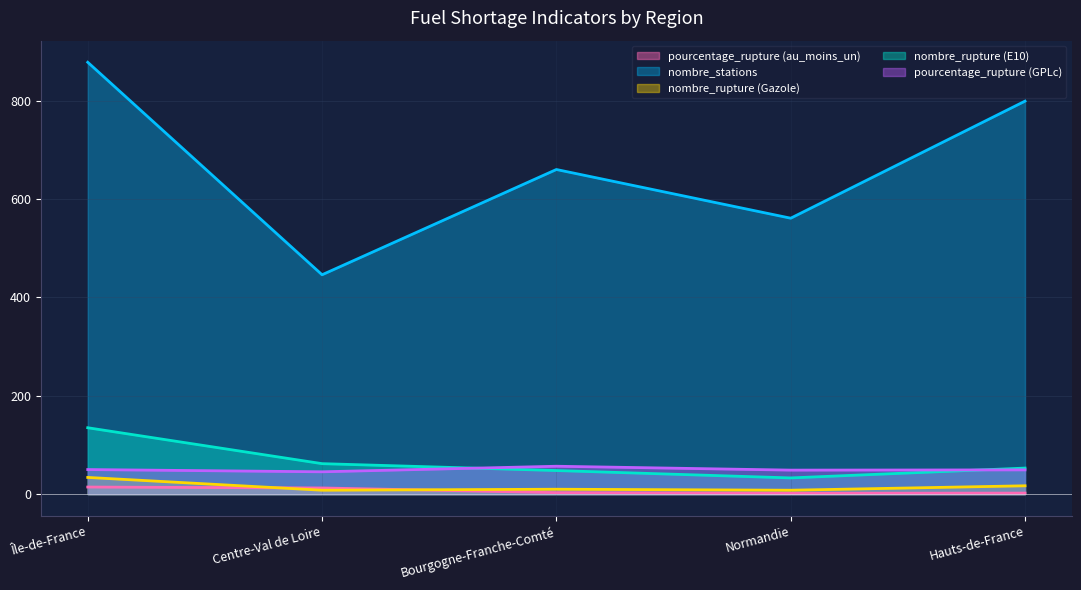

Reading left to right, extract all data points from this chart.

pourcentage_rupture (au_moins_un): 14.5	12.6	3.0	1.8	2.1
nombre_stations: 878.0	446.0	660.0	561.0	799.0
nombre_rupture (Gazole): 34.0	8.0	10.0	8.0	17.0
nombre_rupture (E10): 135.0	62.0	48.0	33.0	53.0
pourcentage_rupture (GPLc): 50.0	45.5	56.7	48.9	49.3